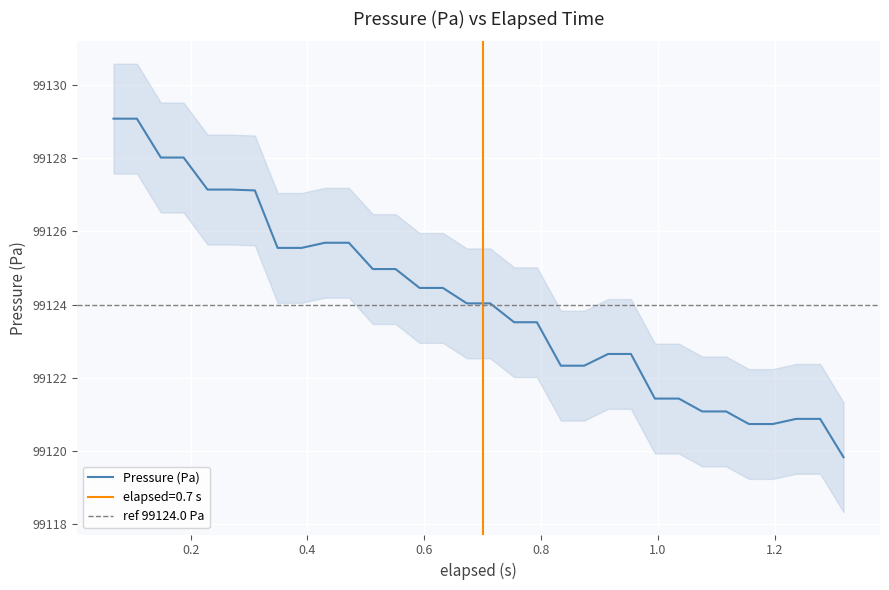

What is the smallest value displayed?

99119.8